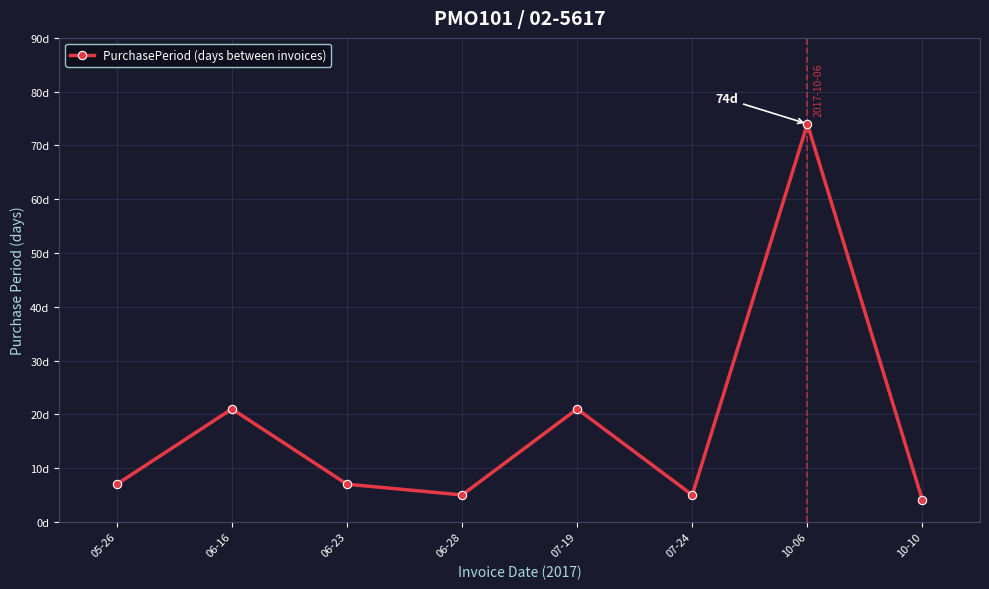

Is this an area chart (filled region under the line)?

No